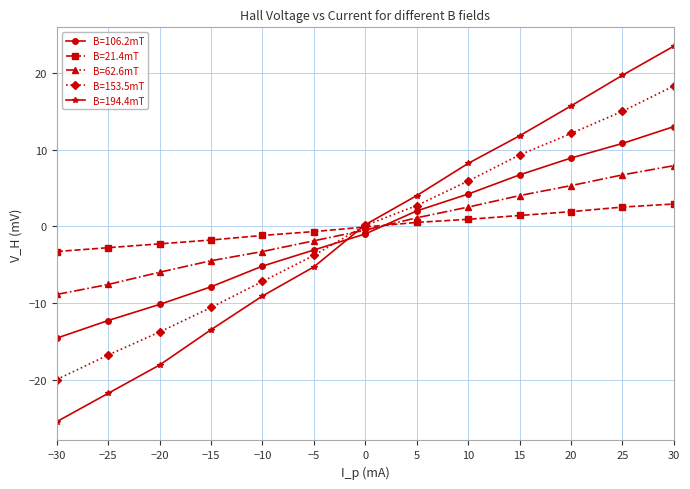

The value of B=153.5mT at −25 is -16.8. True or false?

True